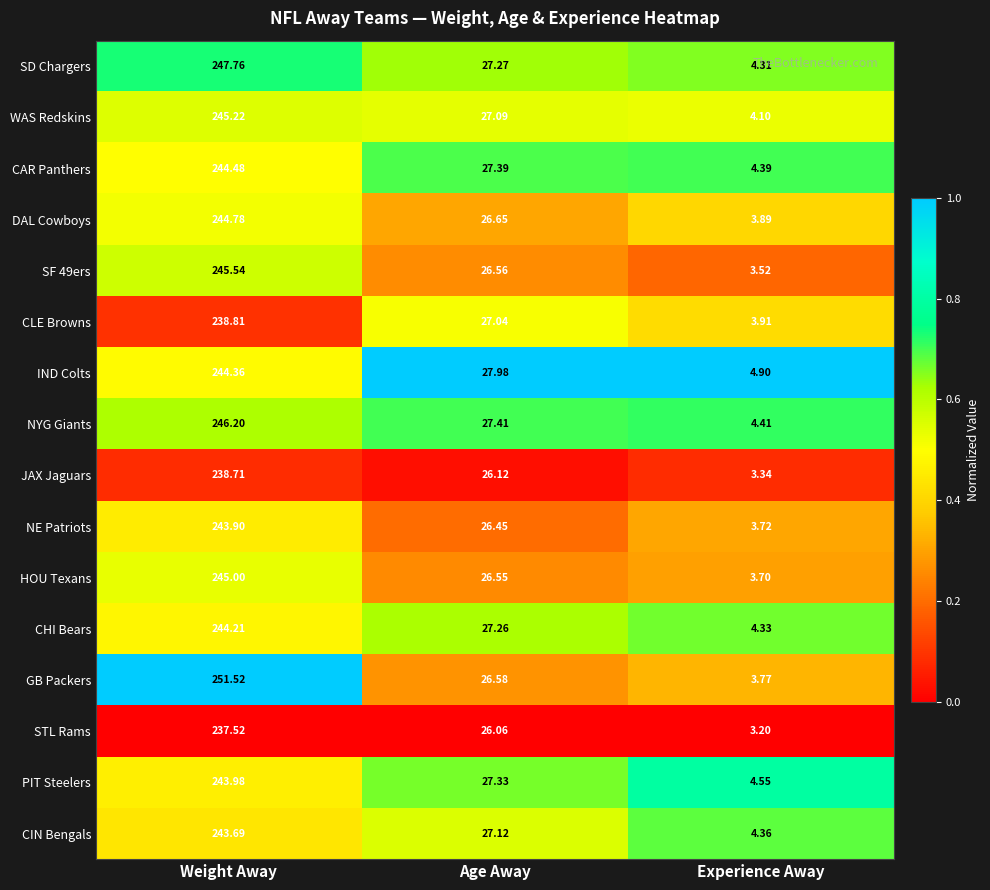

How many series are shown in this chart?

16